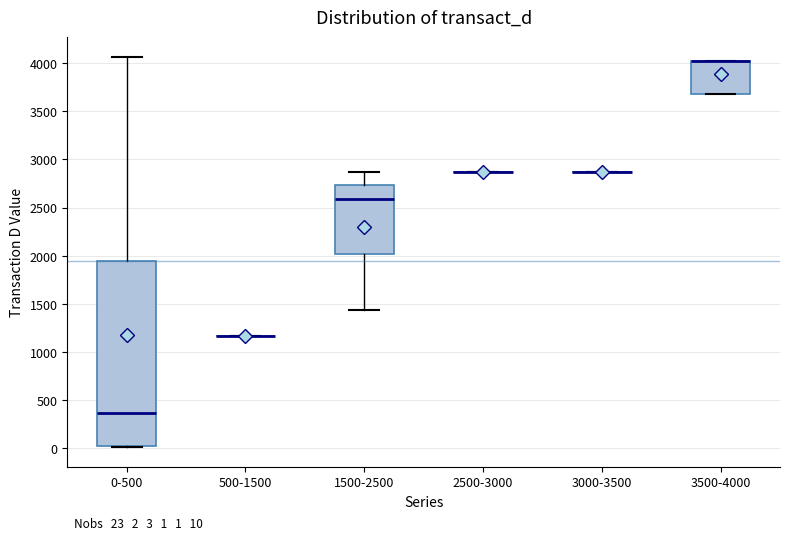

Which box is the tallest, from its lower edge to its upper edge?

0-500